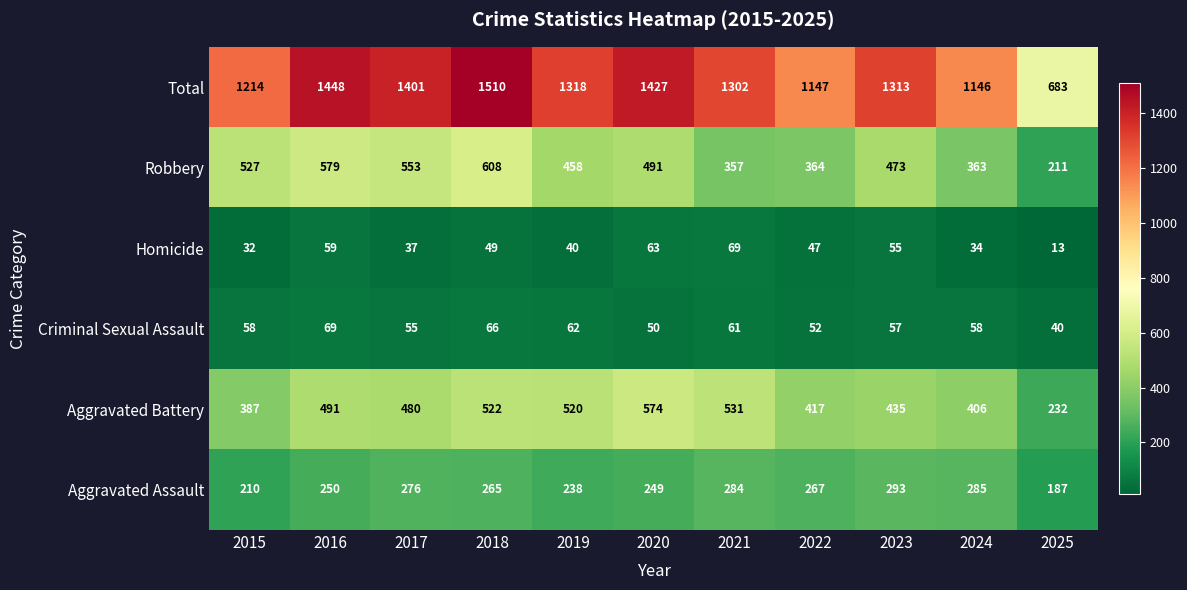

What is the maximum value shown in the chart?

1510